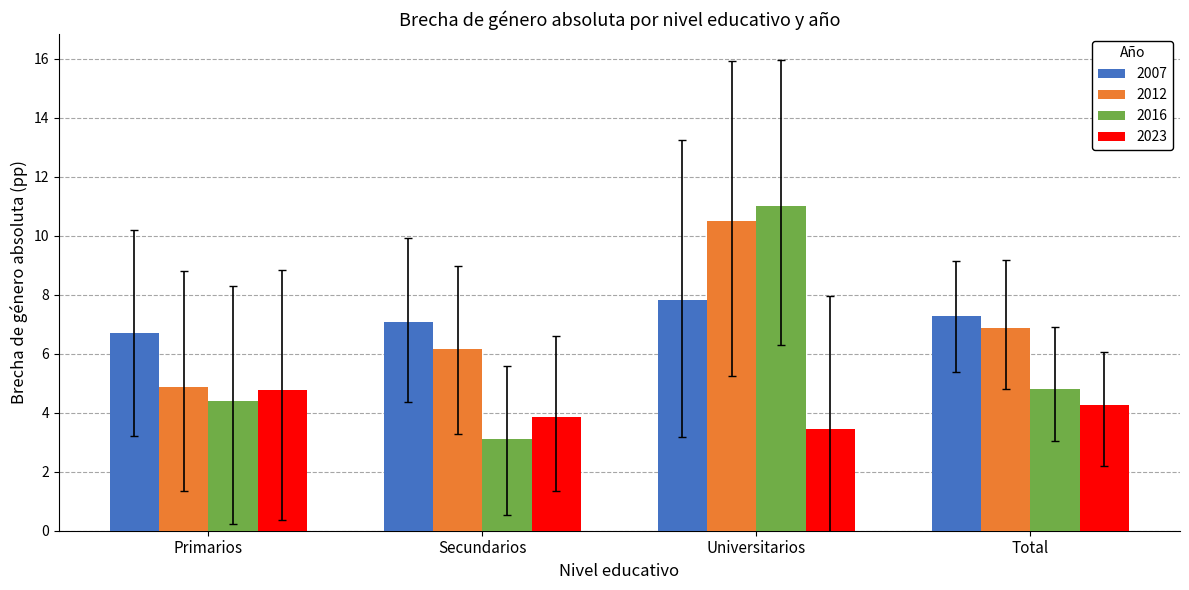

What is the greatest value displayed?

11.0